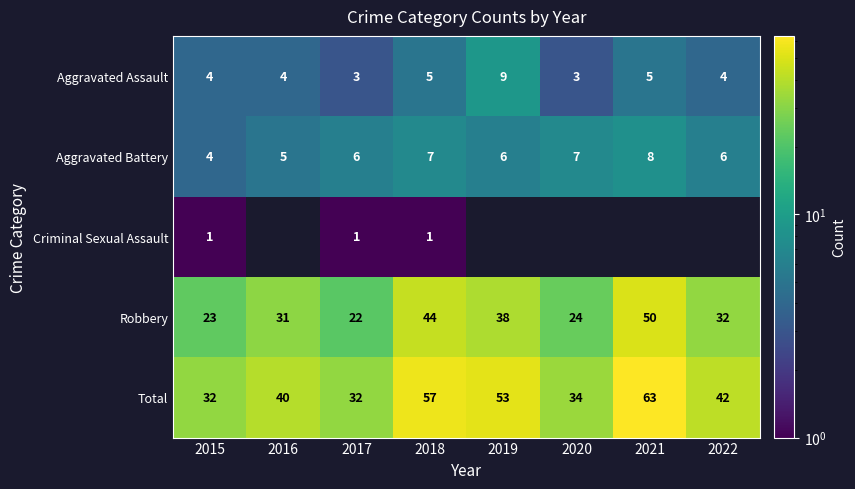

Rank the categories by Robbery value from lowest to highest.

2017, 2015, 2020, 2016, 2022, 2019, 2018, 2021